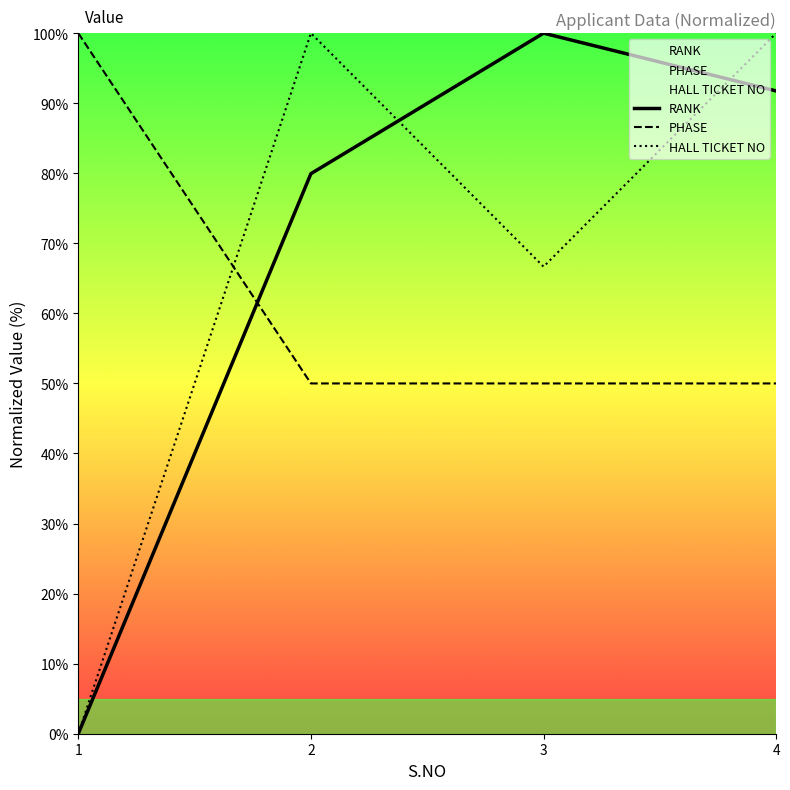

Which series ends up on top after the final intersection of HALL TICKET NO and PHASE?

HALL TICKET NO